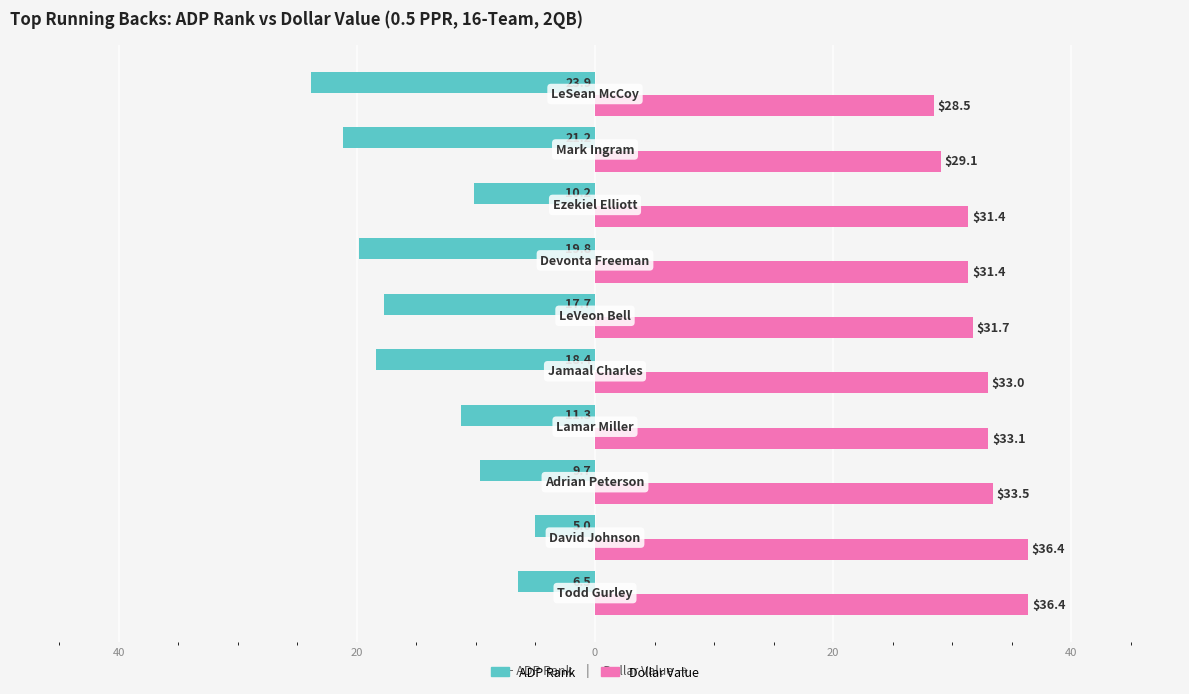

What are all the series names shown in the legend?

ADP Rank, Dollar Value